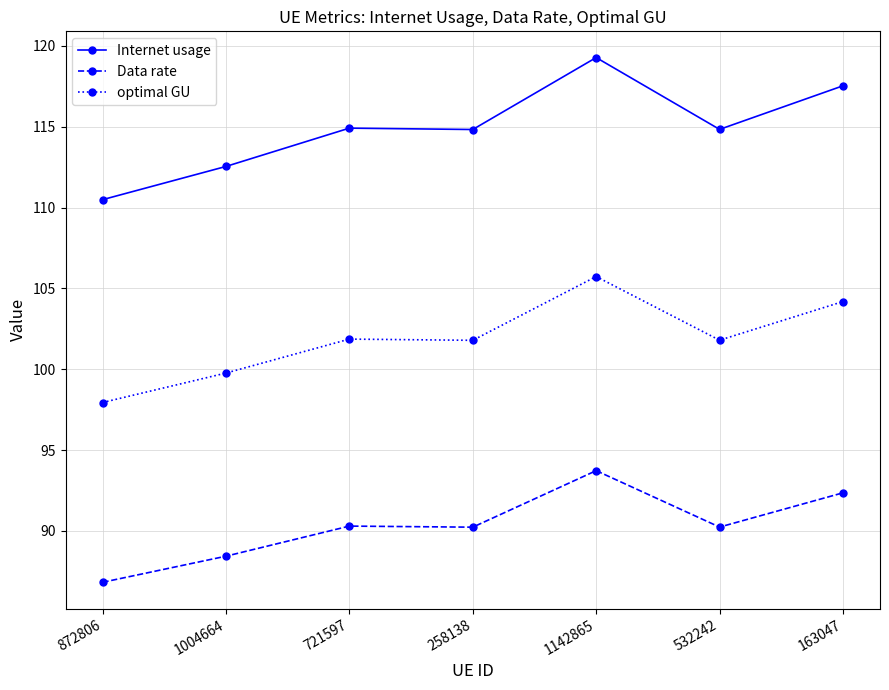

The value of optimal GU at 721597 is 166.0. True or false?

False